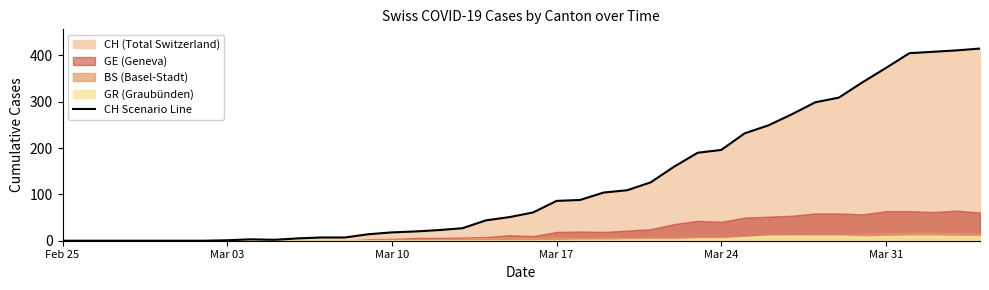

What is the sum of all values?

5058